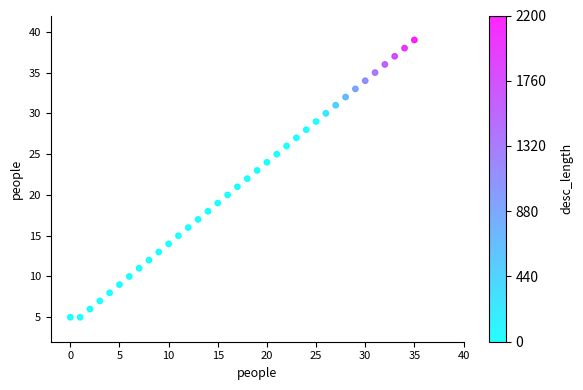

What is the range of Y values (max minus min)?

34